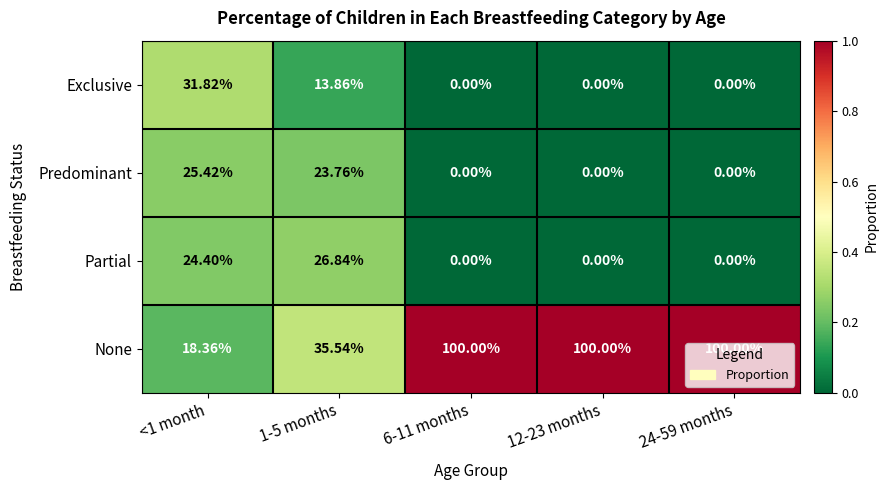

Between <1 month and 1-5 months, which series saw the biggest shift?

Exclusive